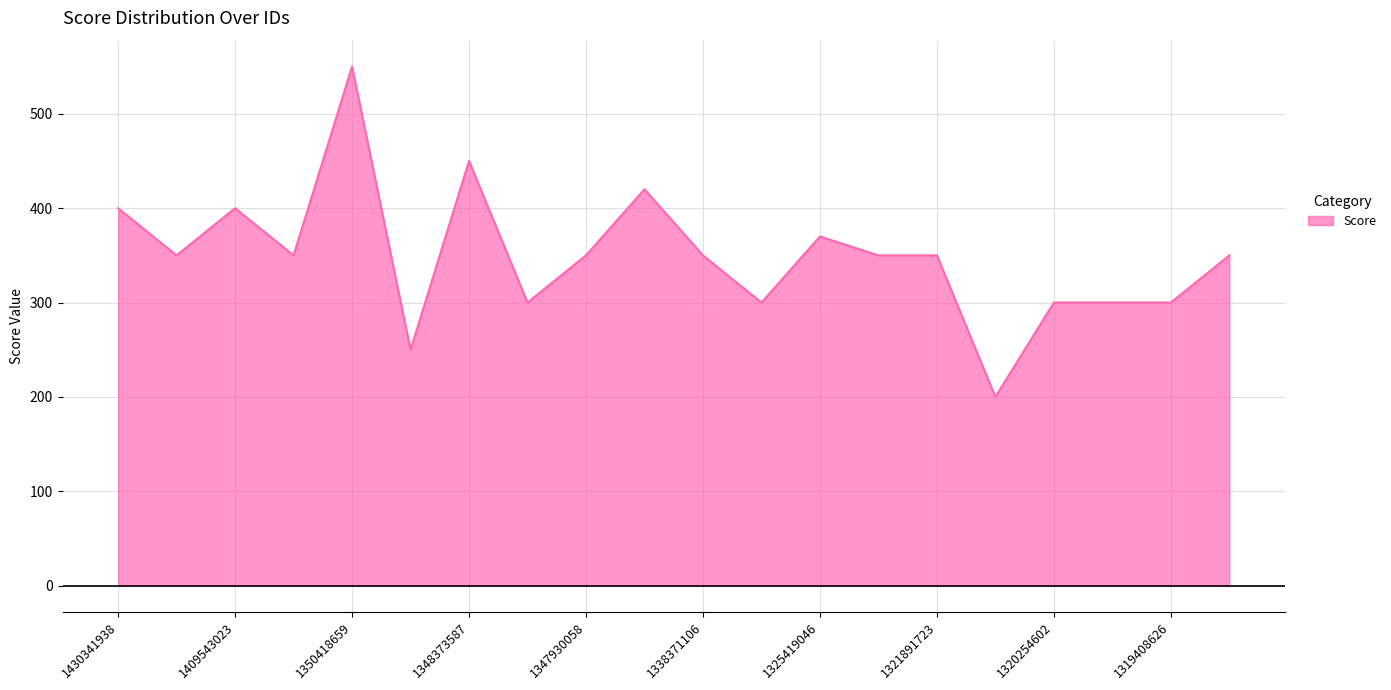

What is the difference between the maximum and minimum values?

350